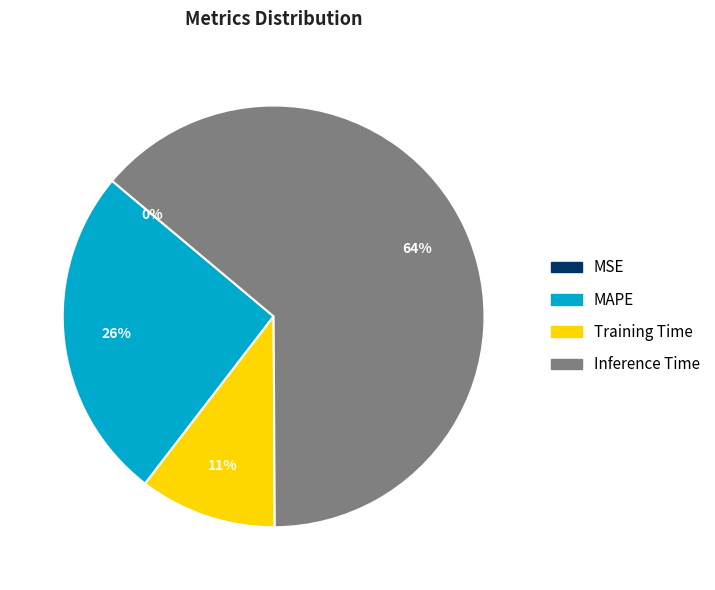

Does Inference Time represent more than half of the total?

Yes